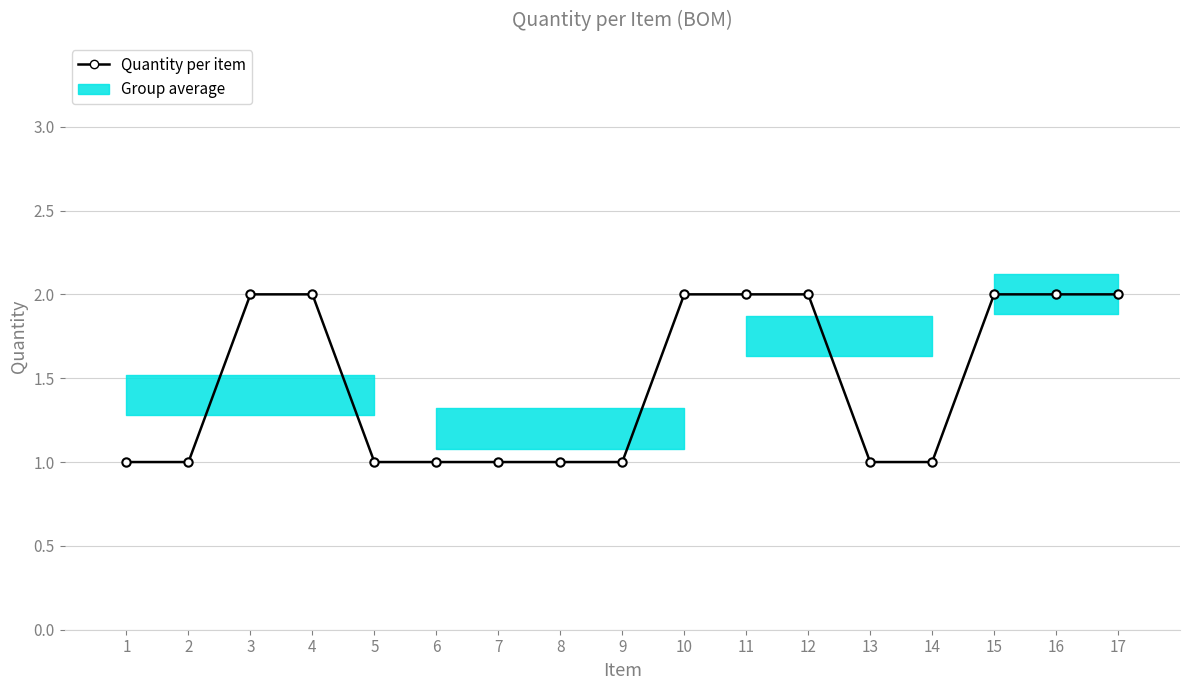

True or false: the data shows 3 at 15.

False